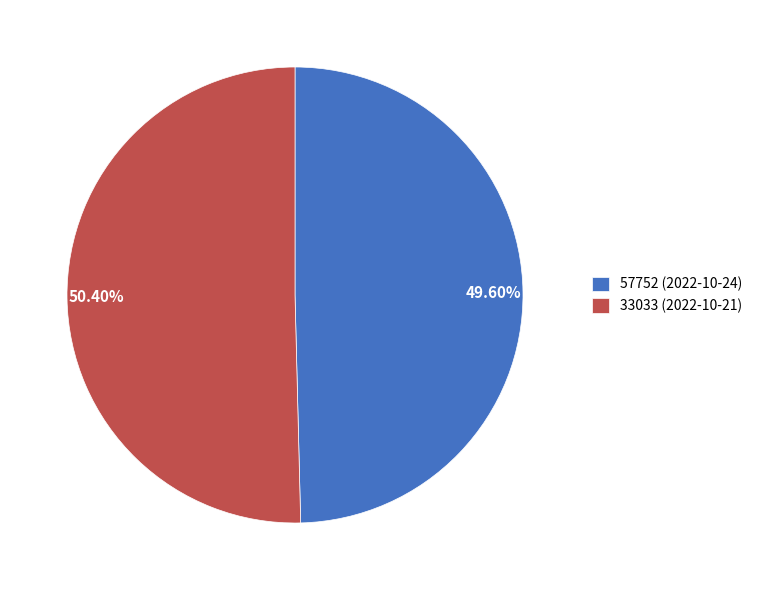

Which category has the smallest portion of the pie?

57752